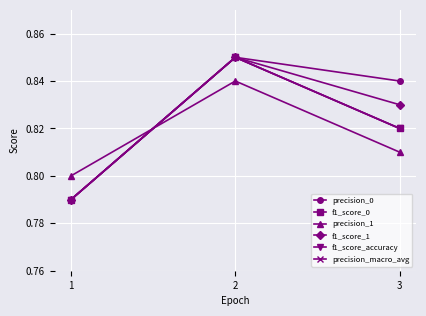

Is the value of f1_score_1 at 3 greater than the value of f1_score_accuracy at 3?

Yes